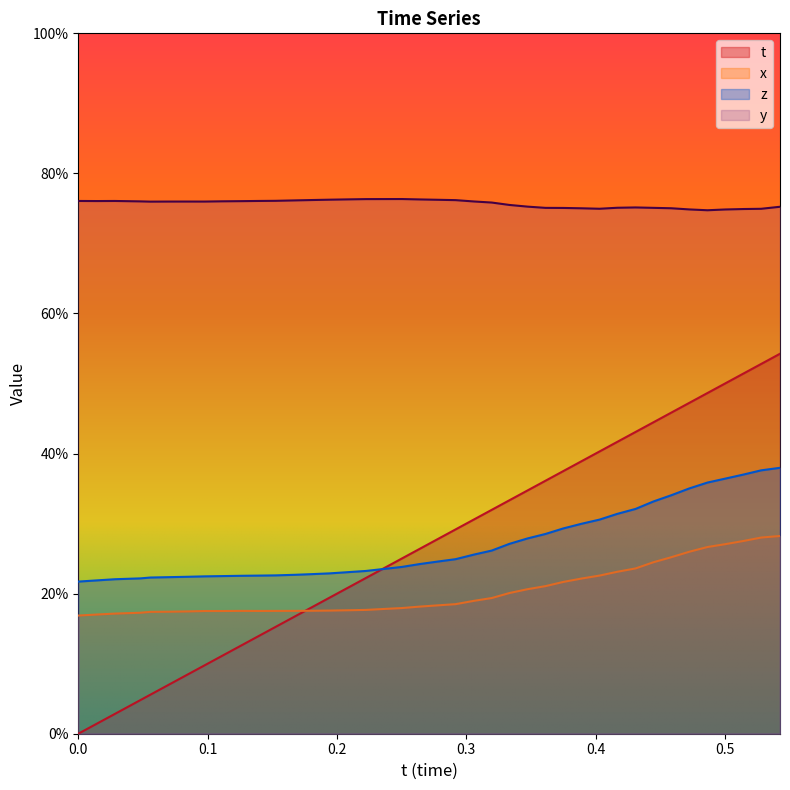

In y, how many points are lower than both neighbors (excluding endpoints)?

5